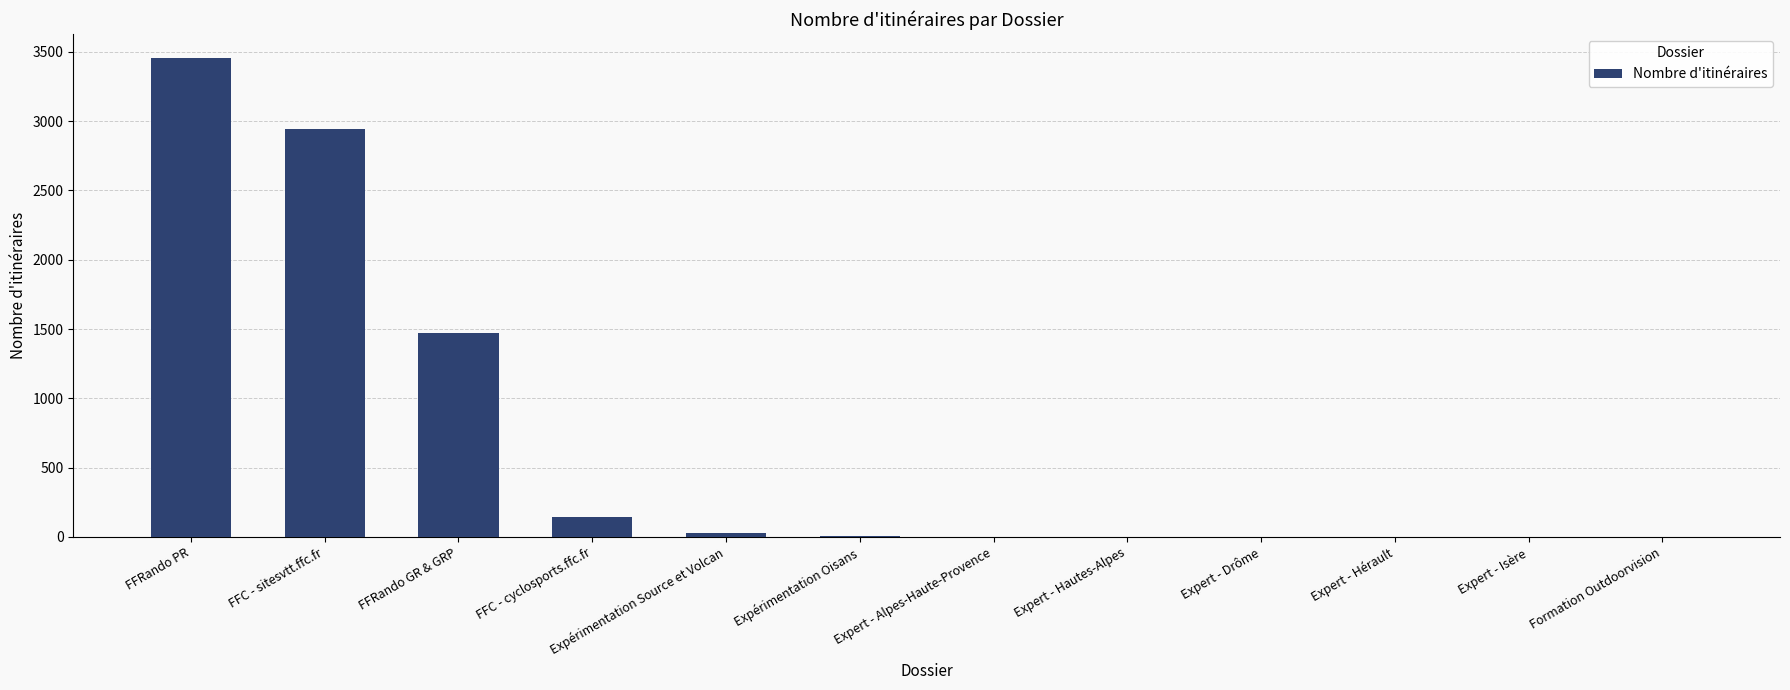

What is the sum of all values?

8043